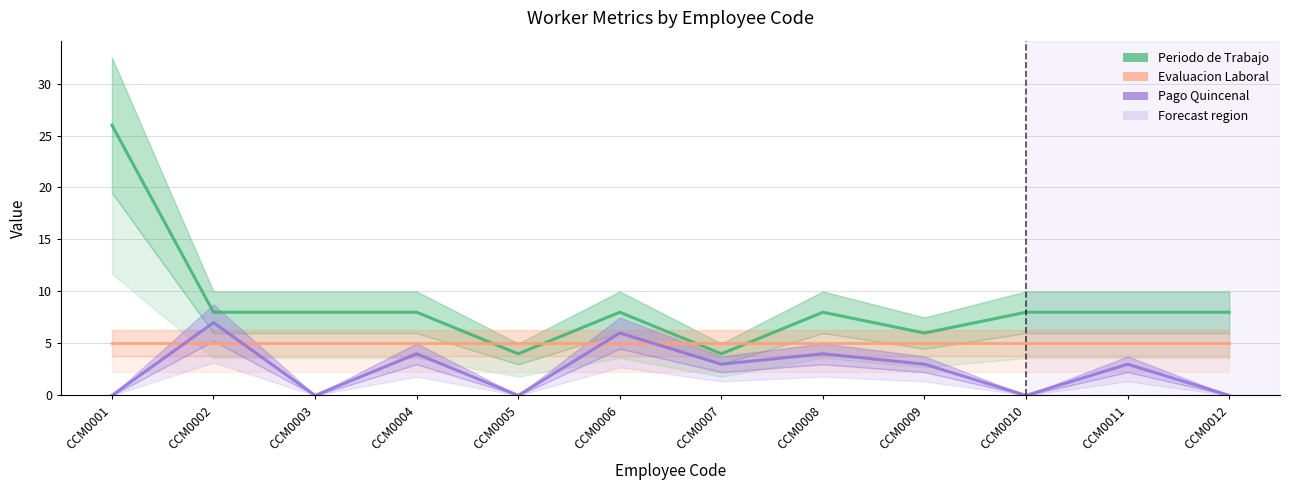

What is the spread (max minus min) of values at CCM0011?

5